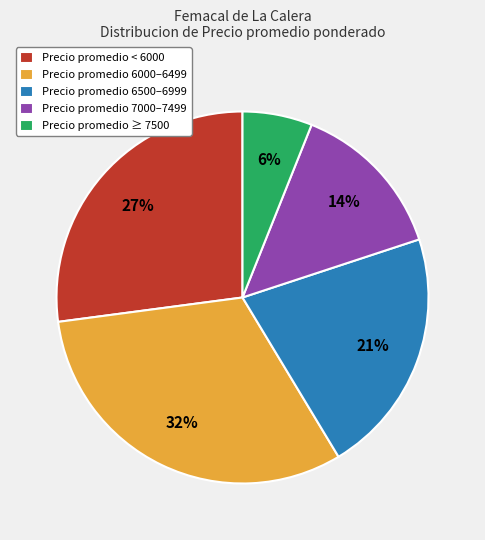

The Precio promedio 6500–6999 slice represents 21% of the pie. True or false?

True